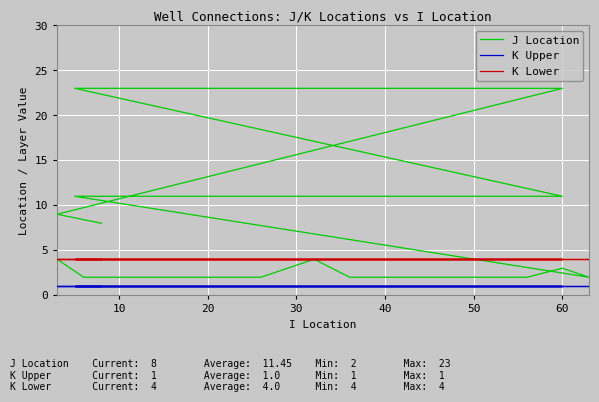

Does the chart display data point markers on the line(s)?

No